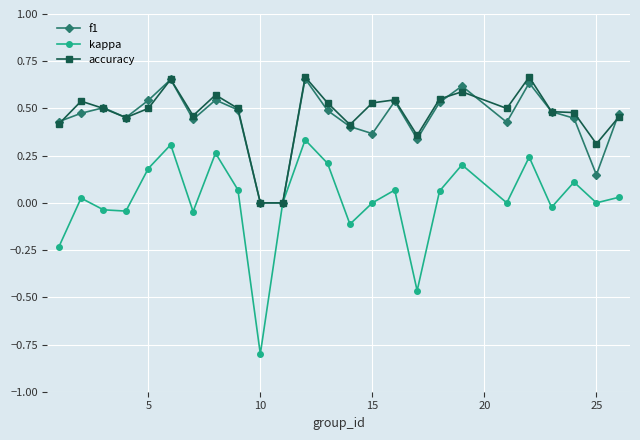

True or false: kappa has more than 1 points higher than both neighbors.

True